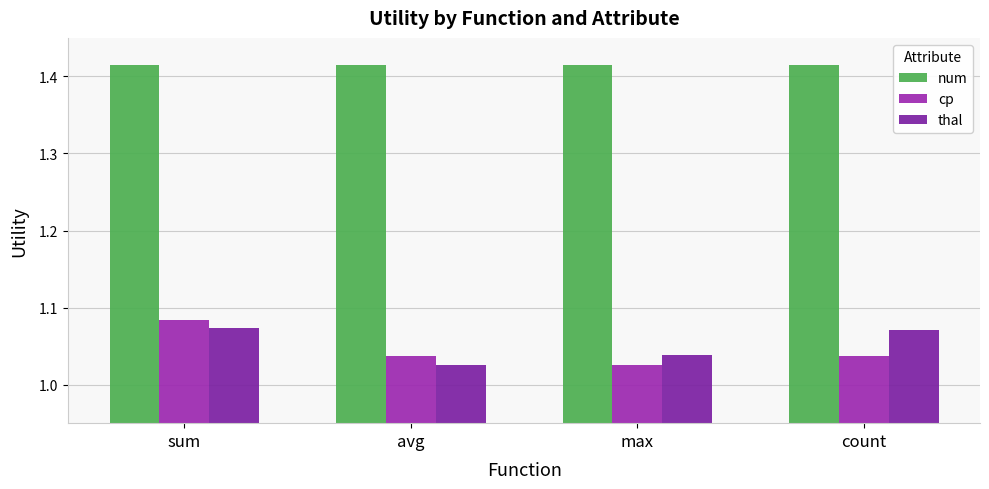

Reading left to right, transcribe all the data shown in this chart.

num: sum=1.4	avg=1.4	max=1.4	count=1.4
cp: sum=1.1	avg=1.0	max=1.0	count=1.0
thal: sum=1.1	avg=1.0	max=1.0	count=1.1